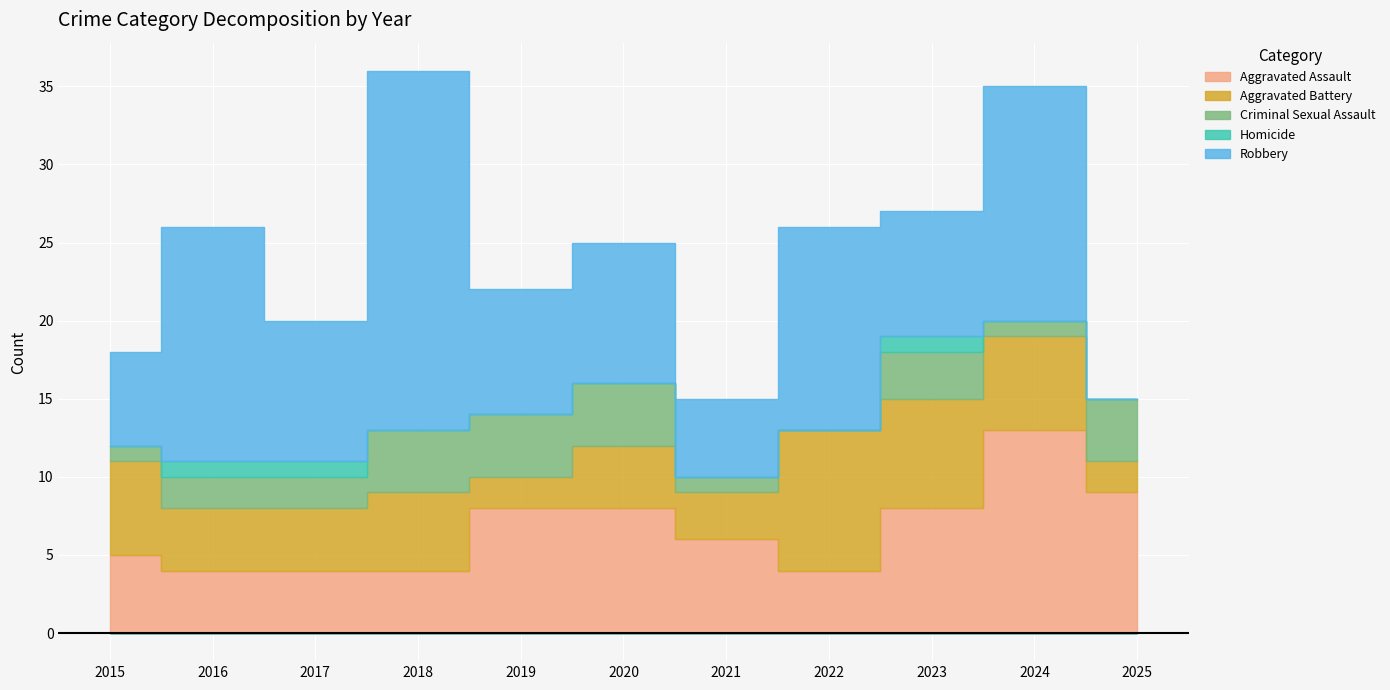

Which series has the widest spread of values?

Robbery